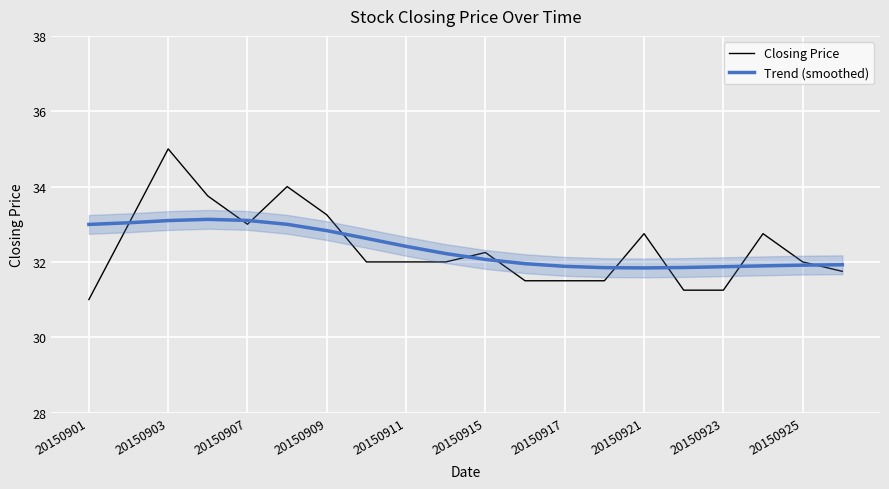

What is the lowest value of the Closing Price series?

31.0